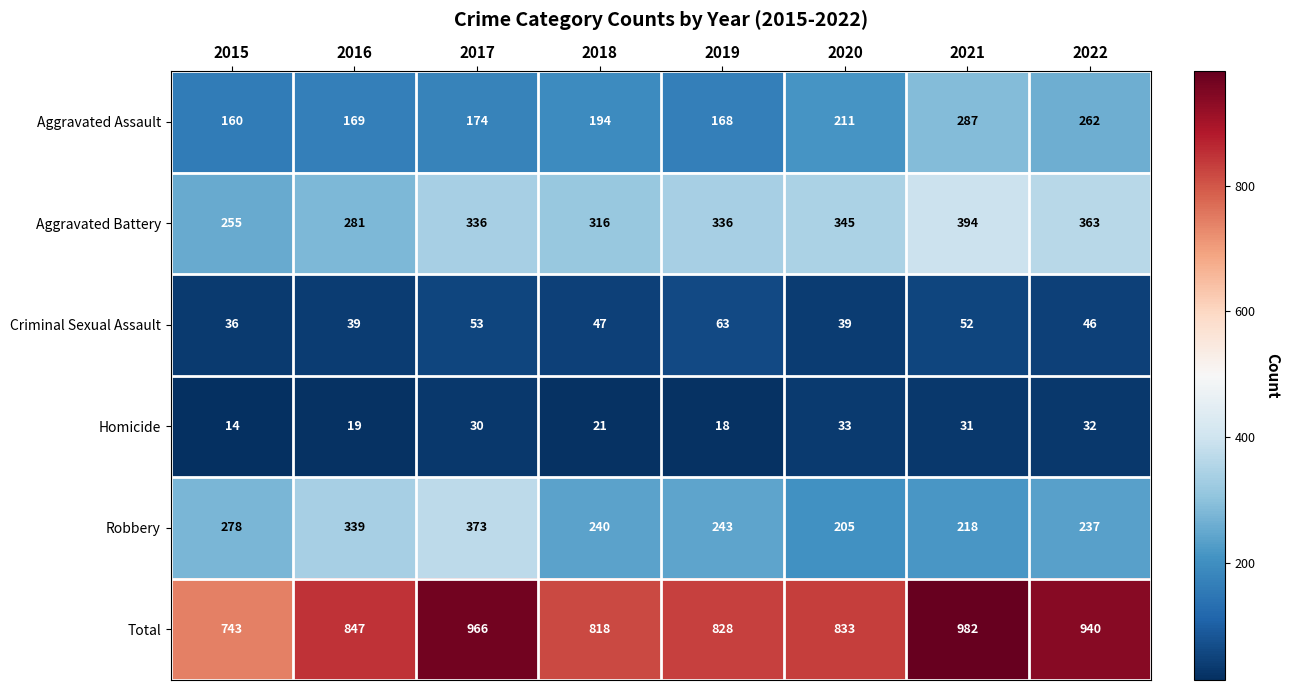

What is the spread (max minus min) of values at 2015?

729